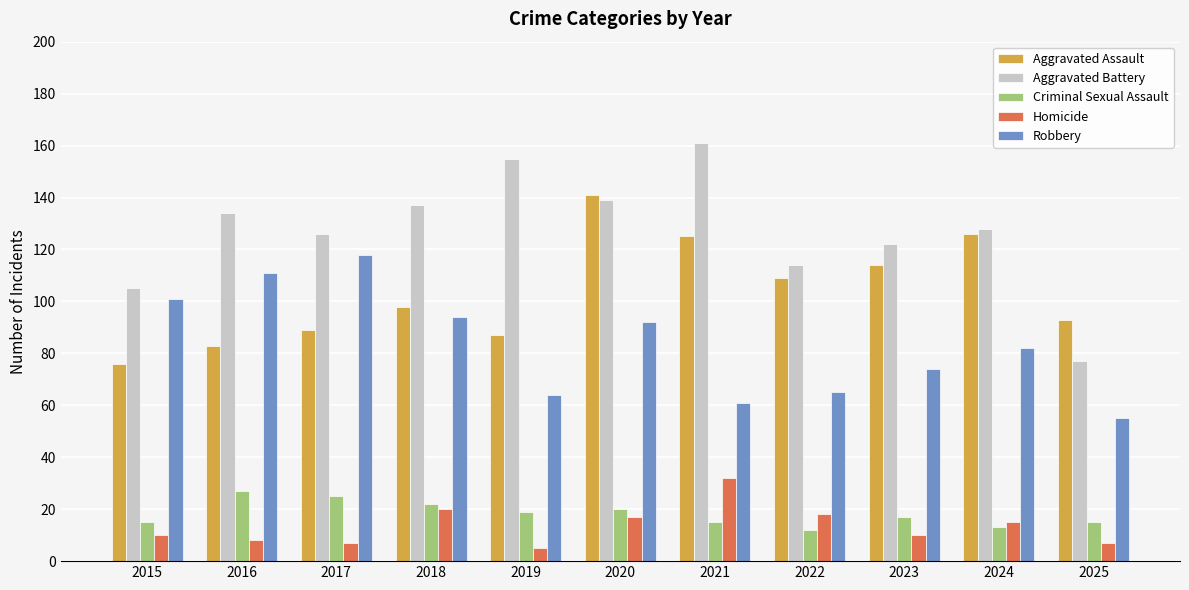

How many data points in Robbery are less than 82?

5